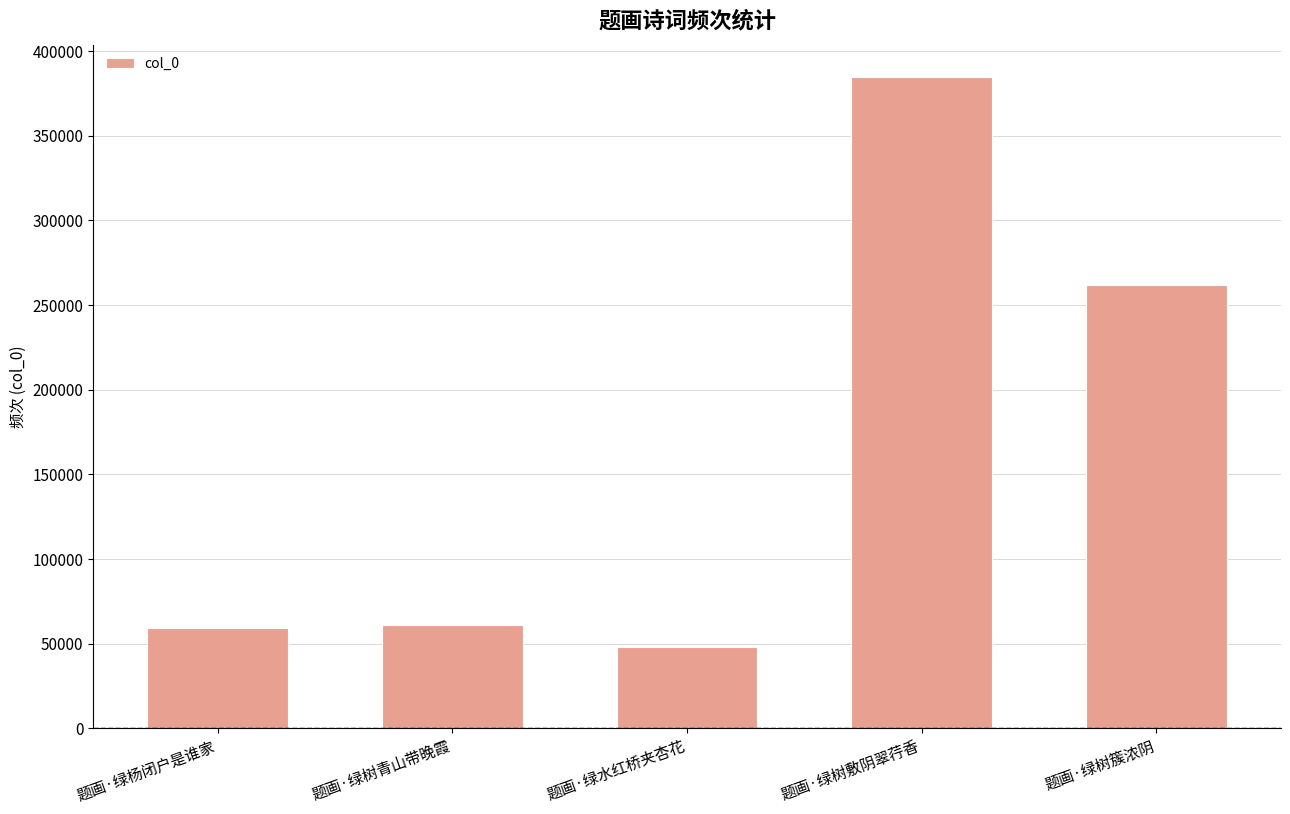

What is the minimum value shown in the chart?

48017